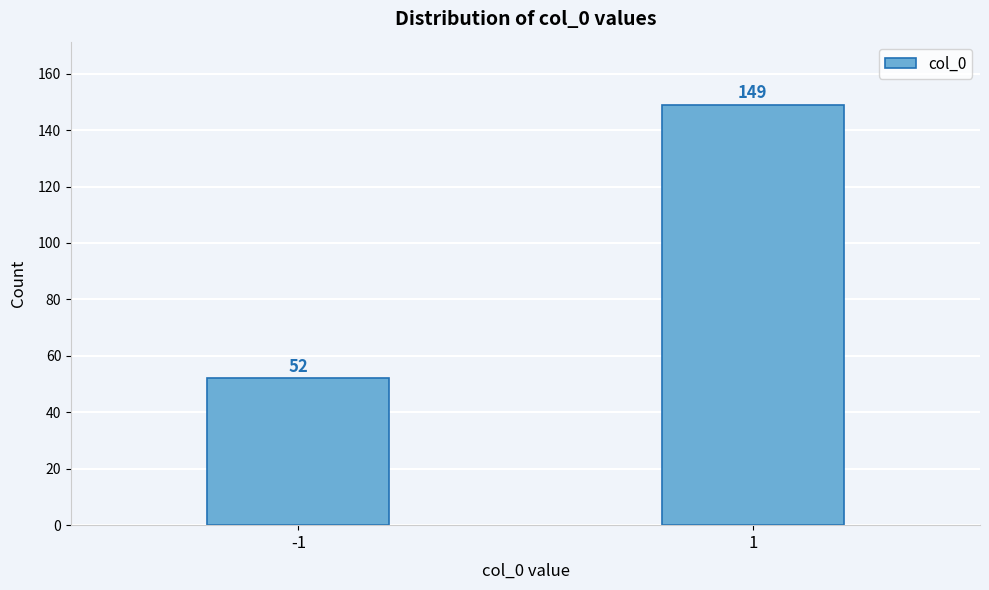

Reading right to left, list all the values displayed in this chart.

1=149	-1=52